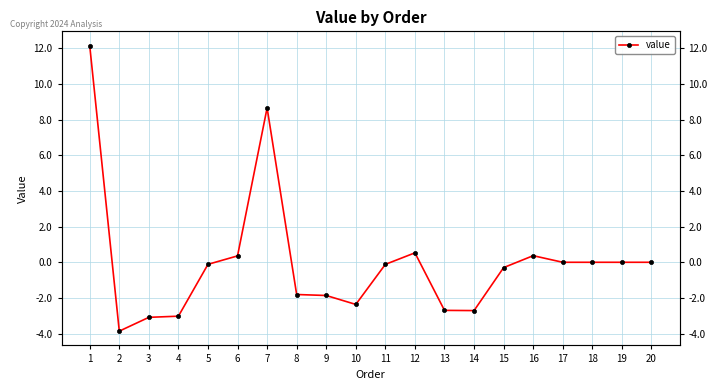

Rank the categories by value from highest to lowest.

1, 7, 12, 16, 6, 19, 20, 18, 17, 5, 11, 15, 8, 9, 10, 13, 14, 4, 3, 2